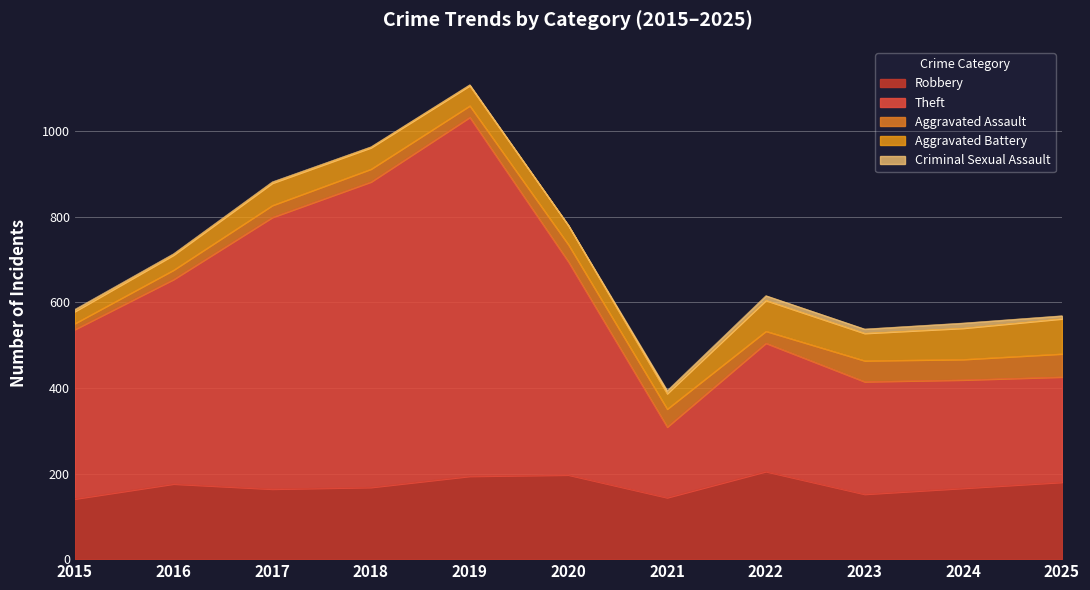

Which series has the widest spread of values?

Theft